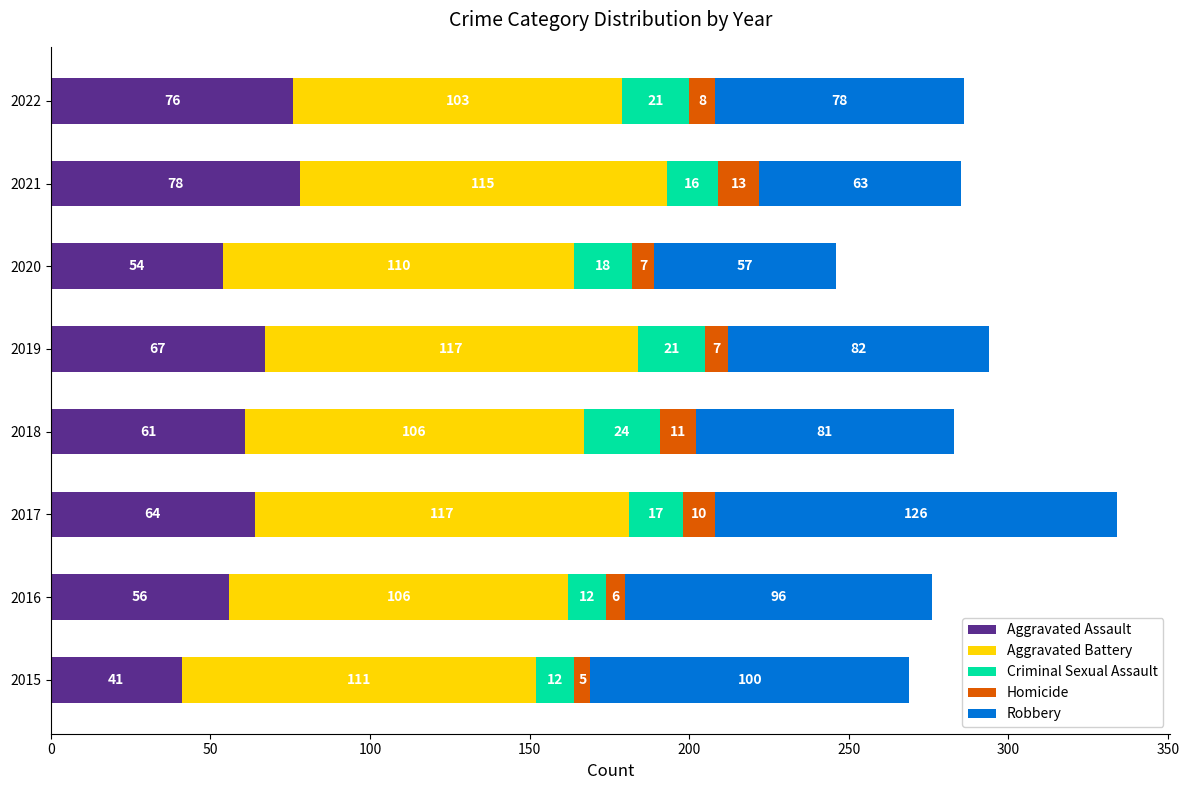

What is the total value across all series at 2015?

269